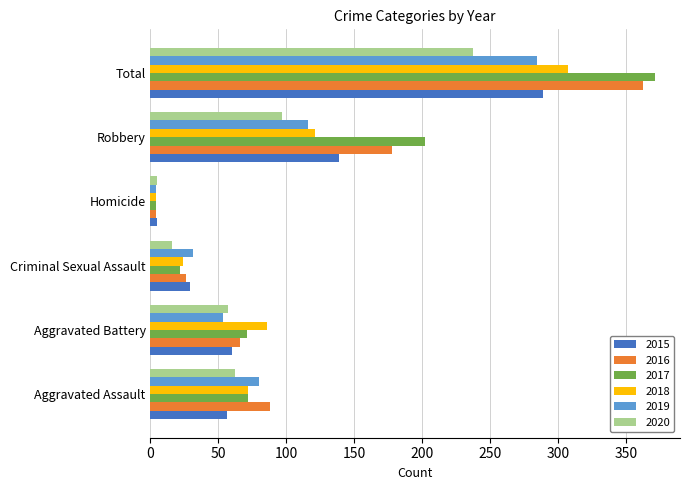

At how many categories does at least one series exceed 39?

4